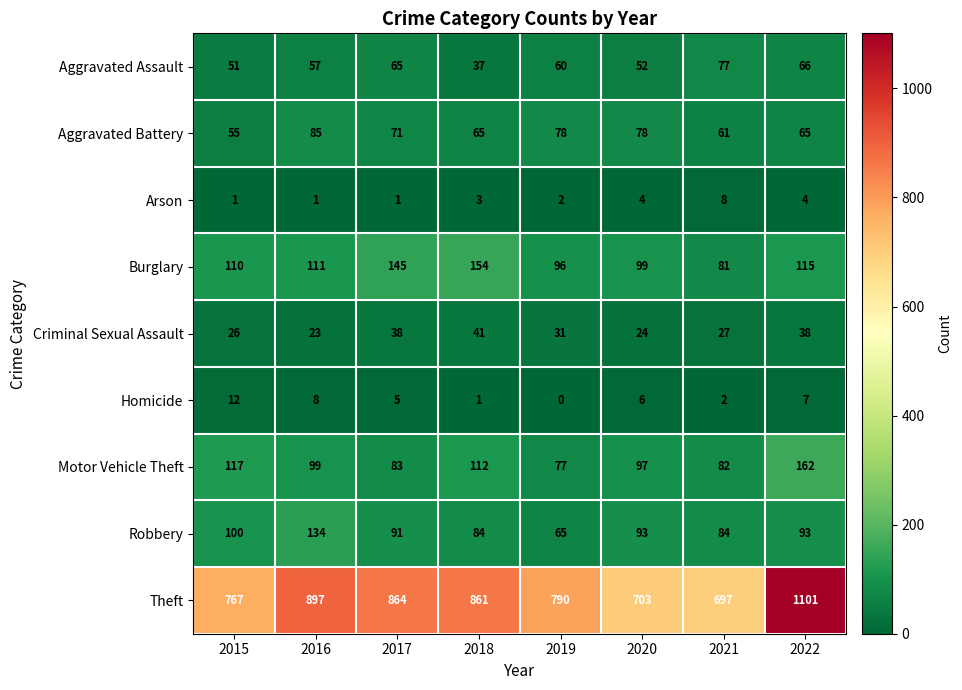

How many distinct data groups are displayed?

9